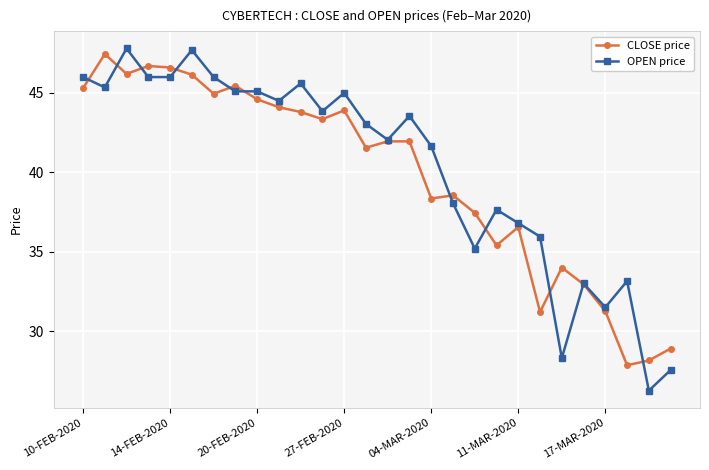

Does the chart display data point markers on the line(s)?

Yes